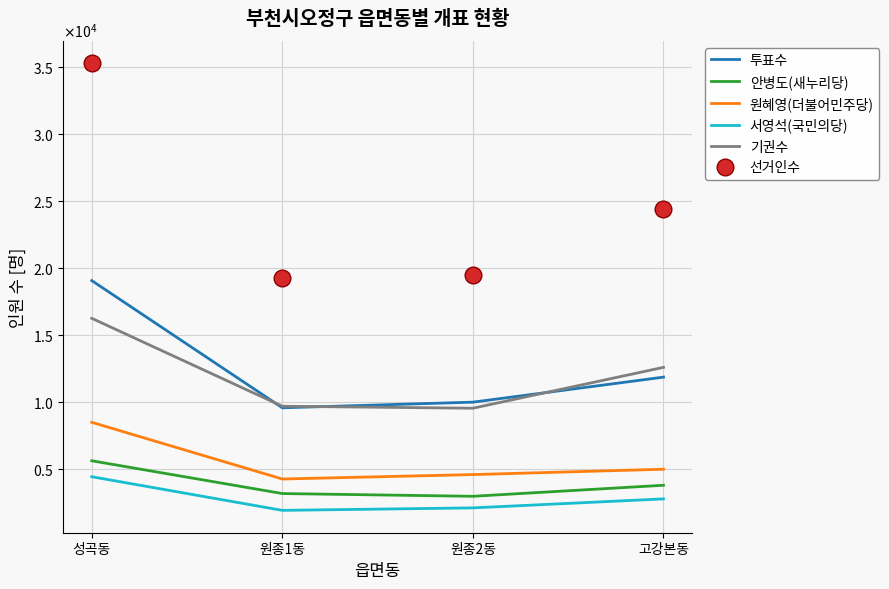

What are all the series names shown in the legend?

투표수, 안병도(새누리당), 원혜영(더불어민주당), 서영석(국민의당), 기권수, 선거인수